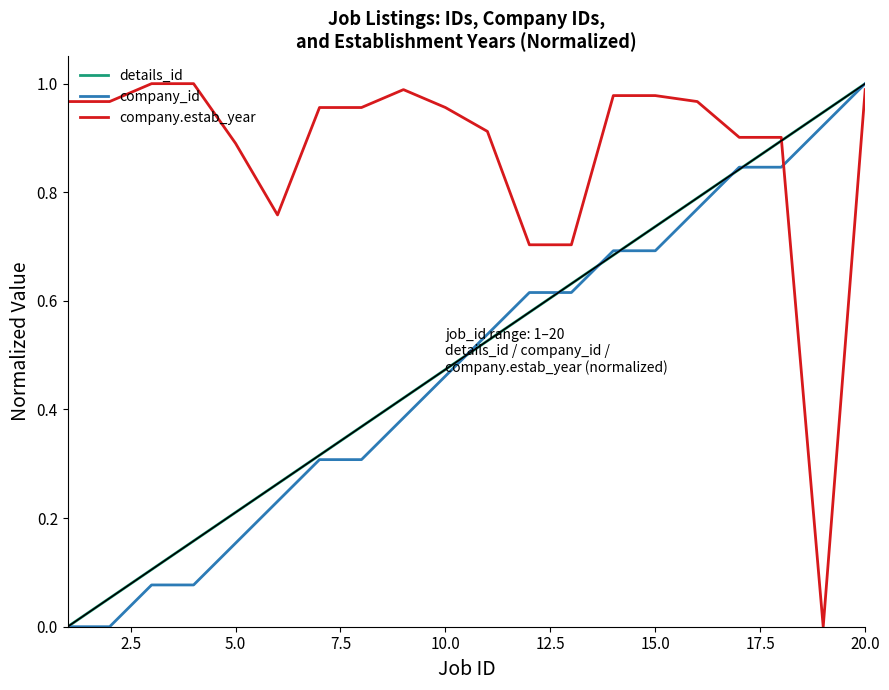

What are all the series names shown in the legend?

details_id, company_id, company.estab_year